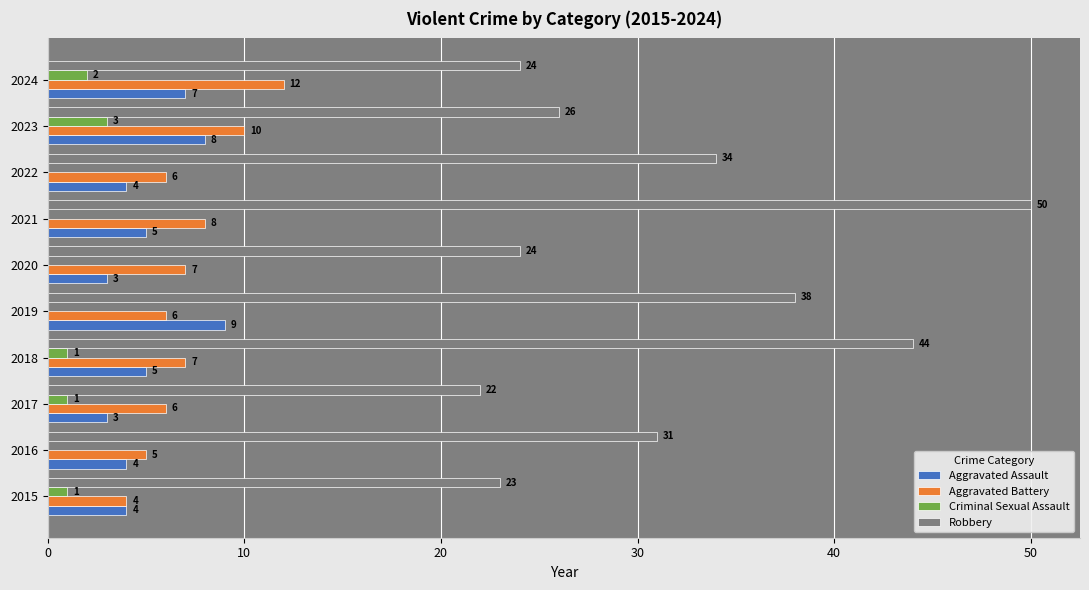

What is the sum of all Criminal Sexual Assault values?

8